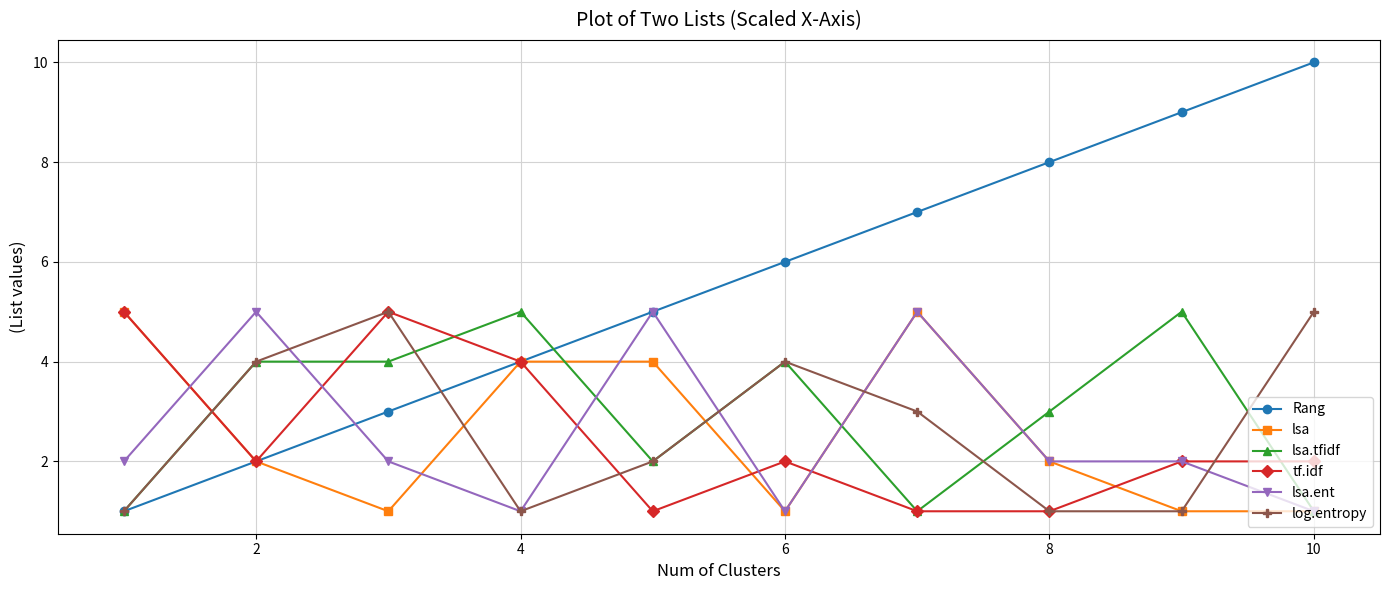

Which series has the largest range (max minus min)?

Rang